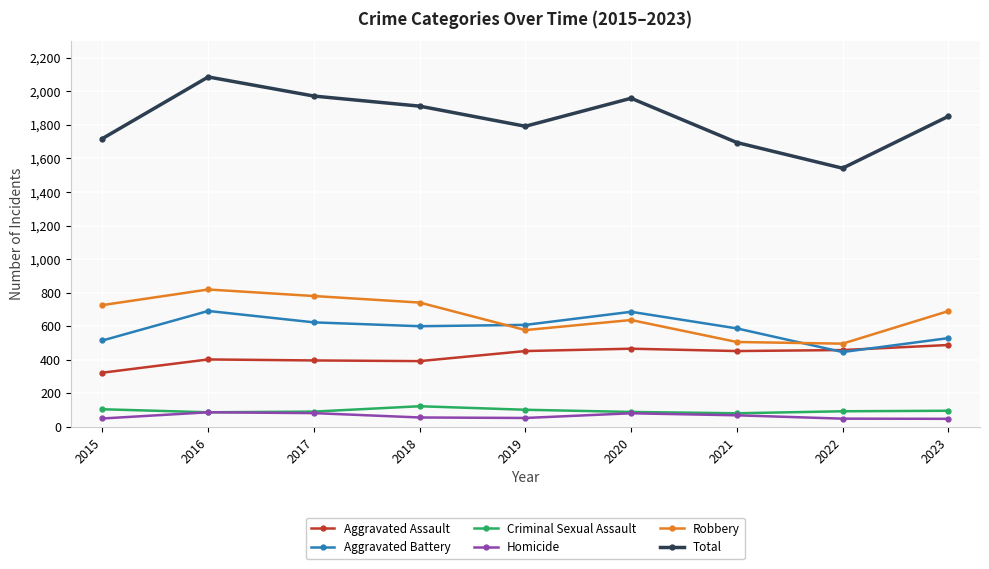

True or false: Homicide and Aggravated Battery intersect in this chart.

False